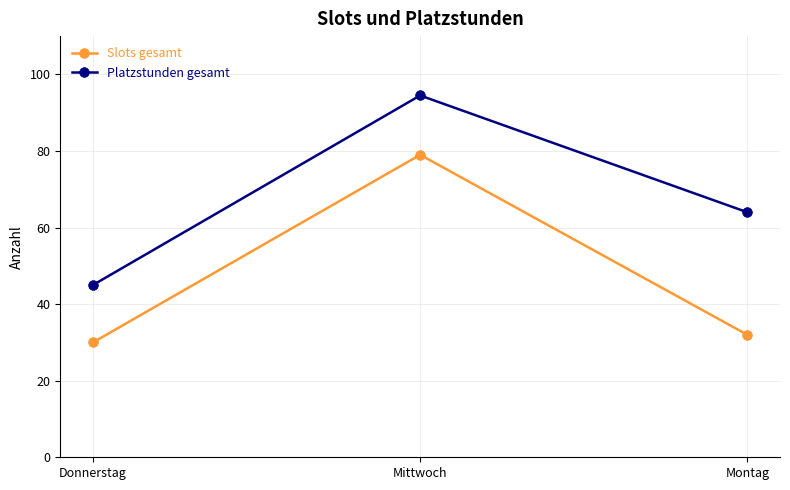

Which series has the largest total across all categories?

Platzstunden gesamt